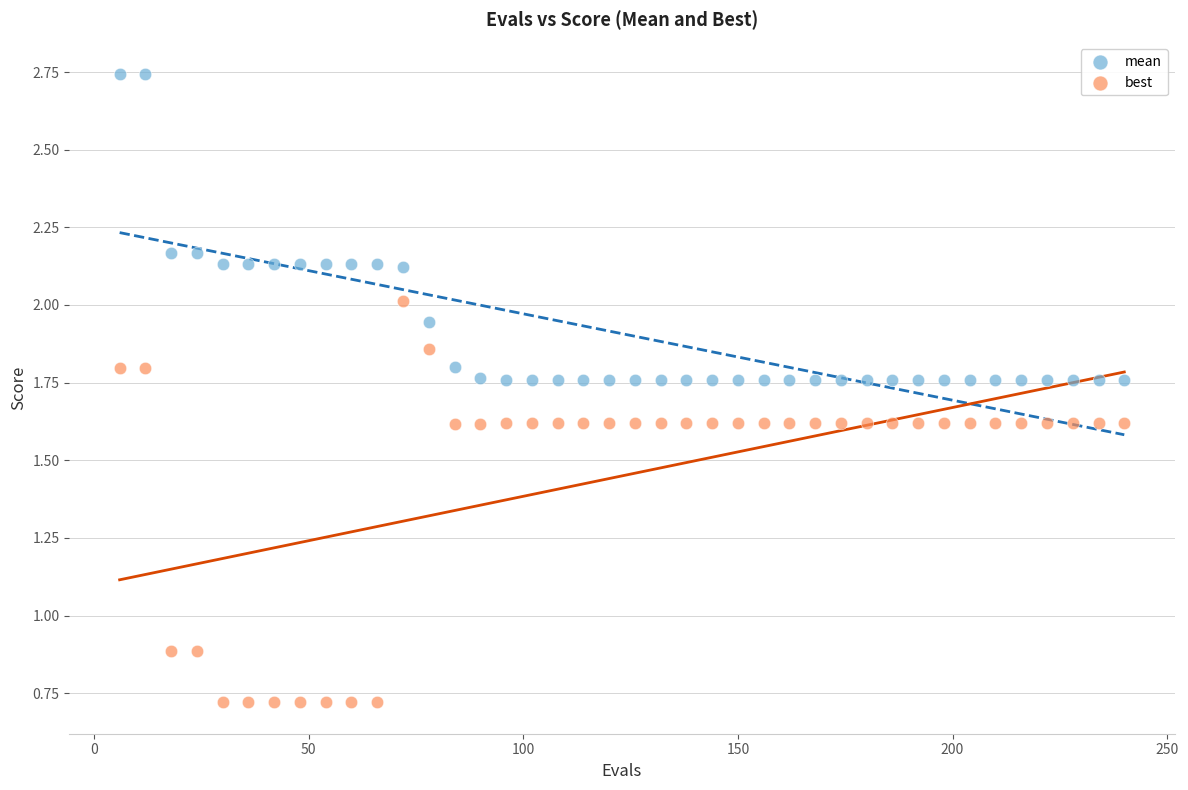

Which series reaches the minimum Y coordinate?

best